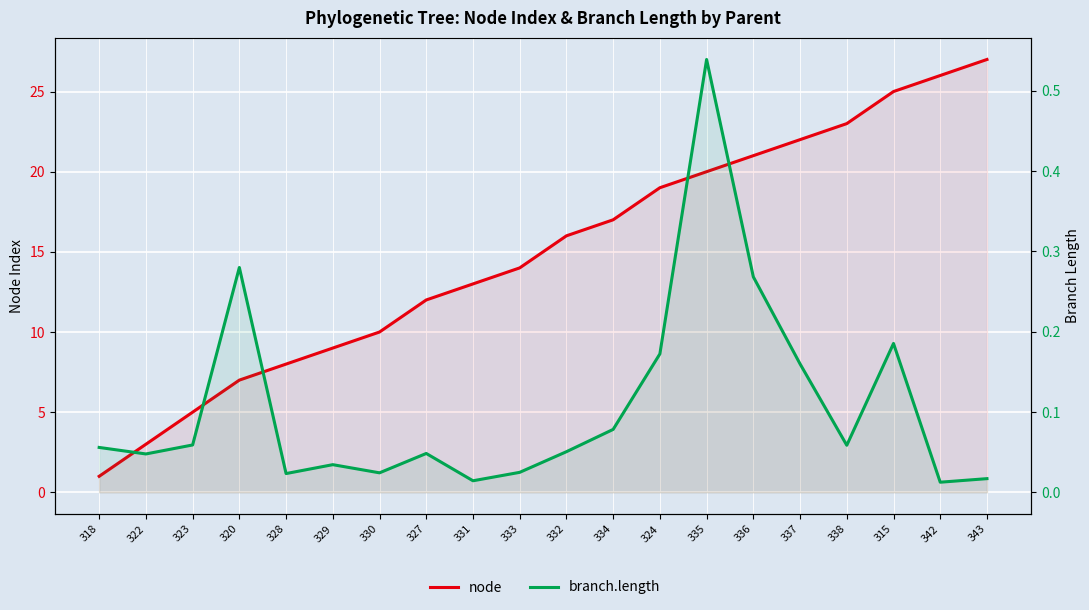

At which category is the sum across all series the highest?

343